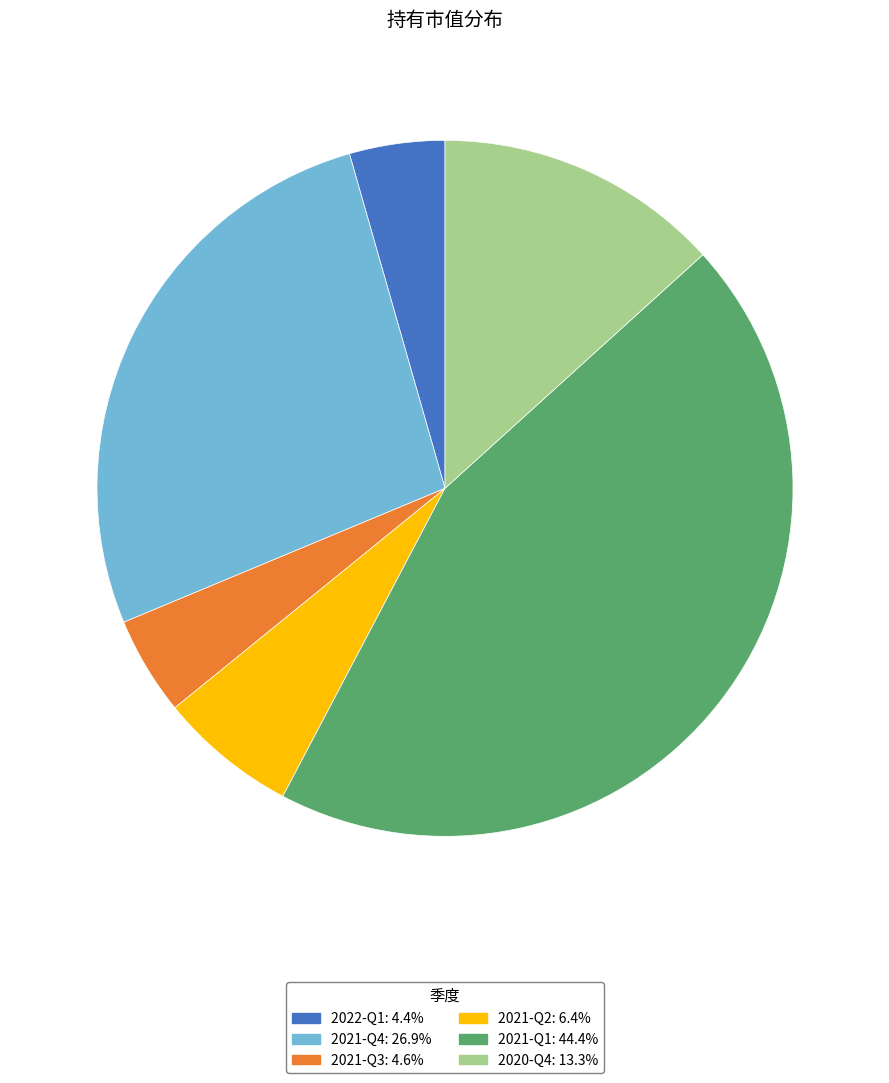

Count the number of slices in the pie.

6